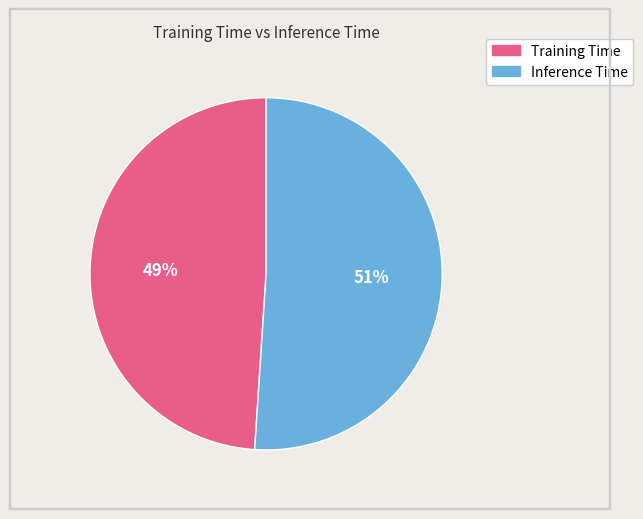

Which slice is the largest?

Inference Time